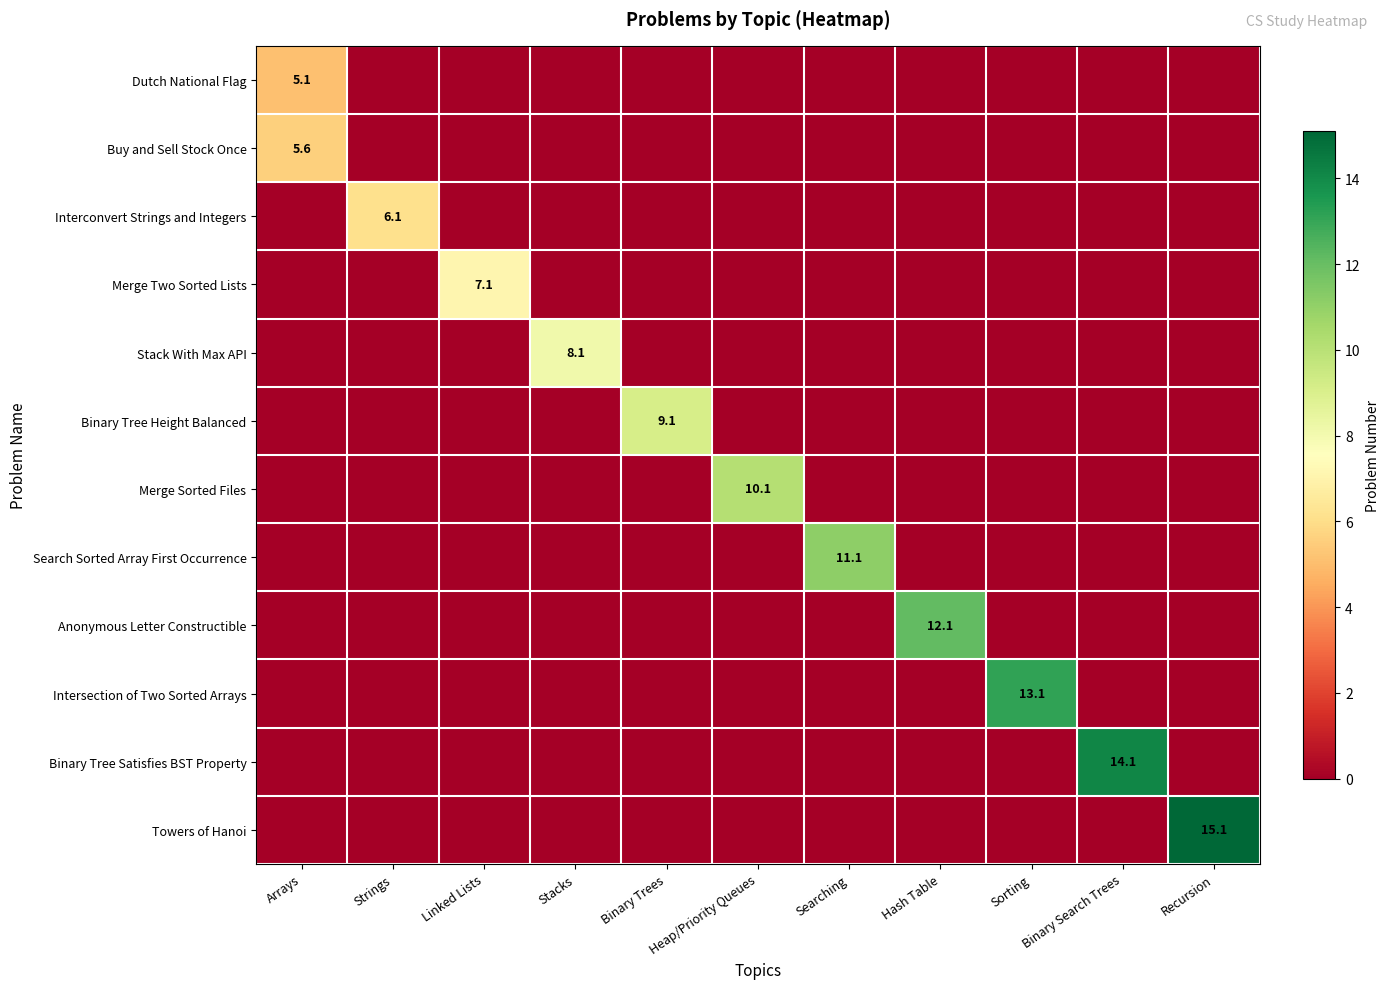

Is it true that Merge Sorted Files equals 10.1 at Heap/Priority Queues?

True